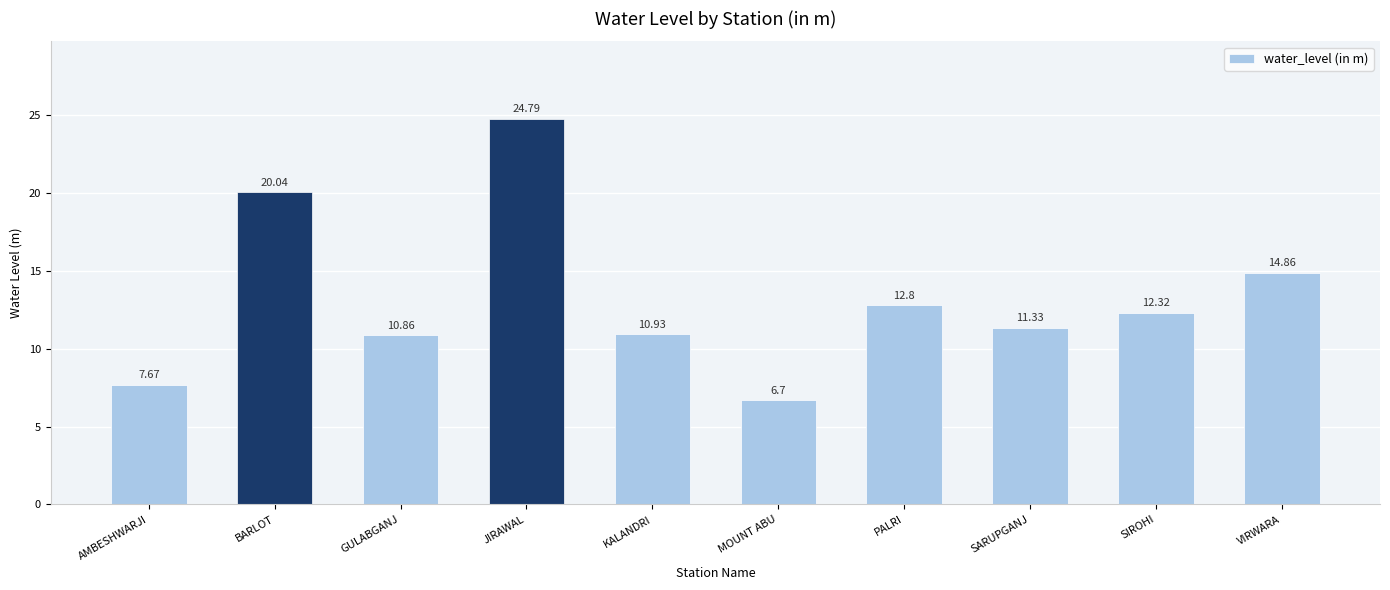

What is the difference between the maximum and minimum values?

18.1